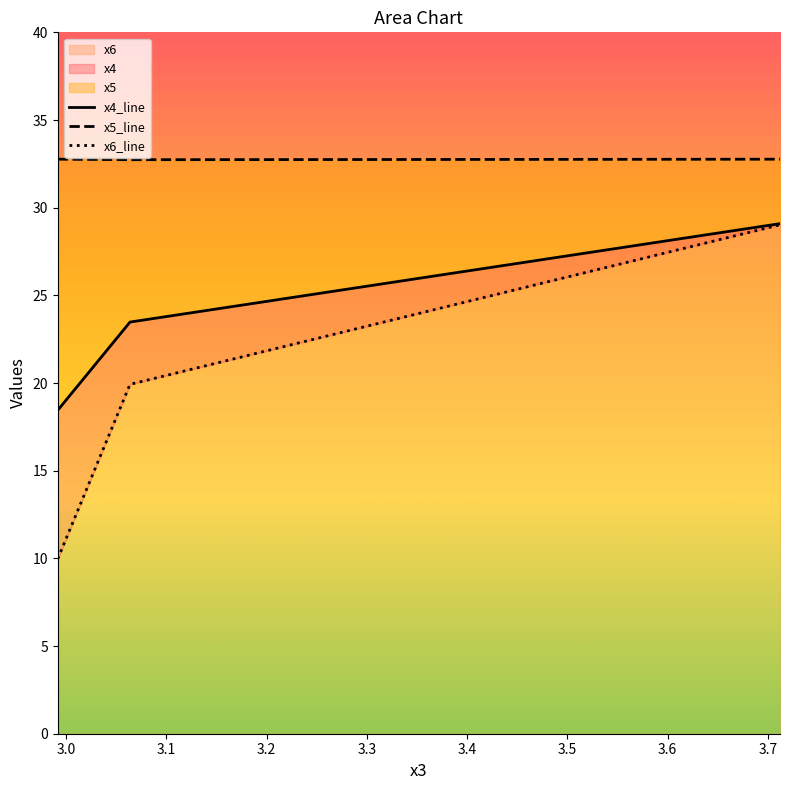

Which series changed the most between 2.99156185 and 3.06361973?

x6